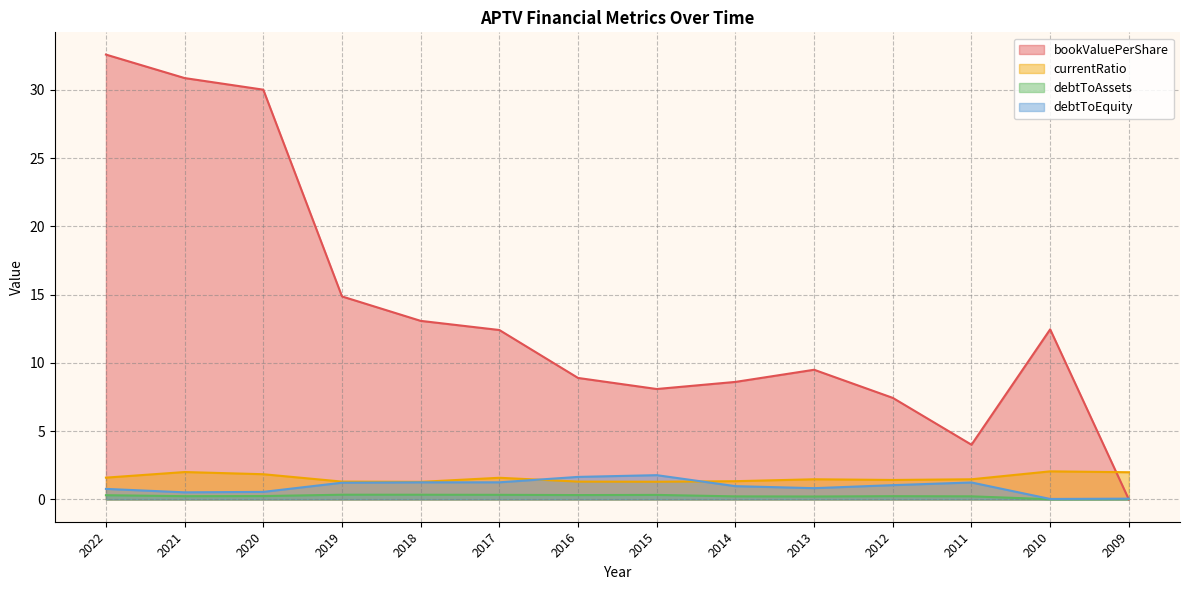

What is the maximum value shown in the chart?

32.6